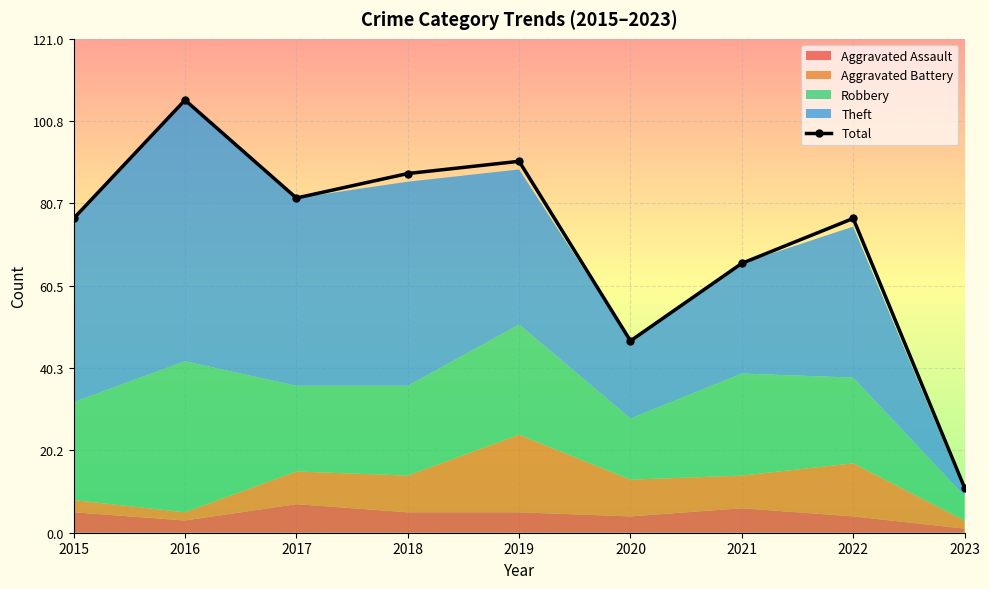

How many data points does each series have?

9